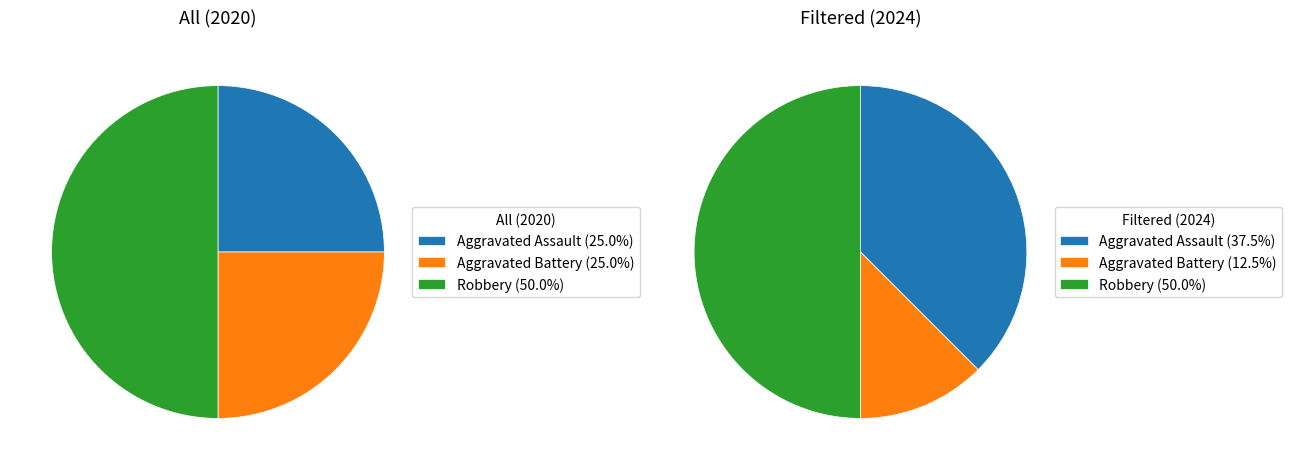

To the nearest percent, what percentage of the pie is Aggravated Battery?

25%